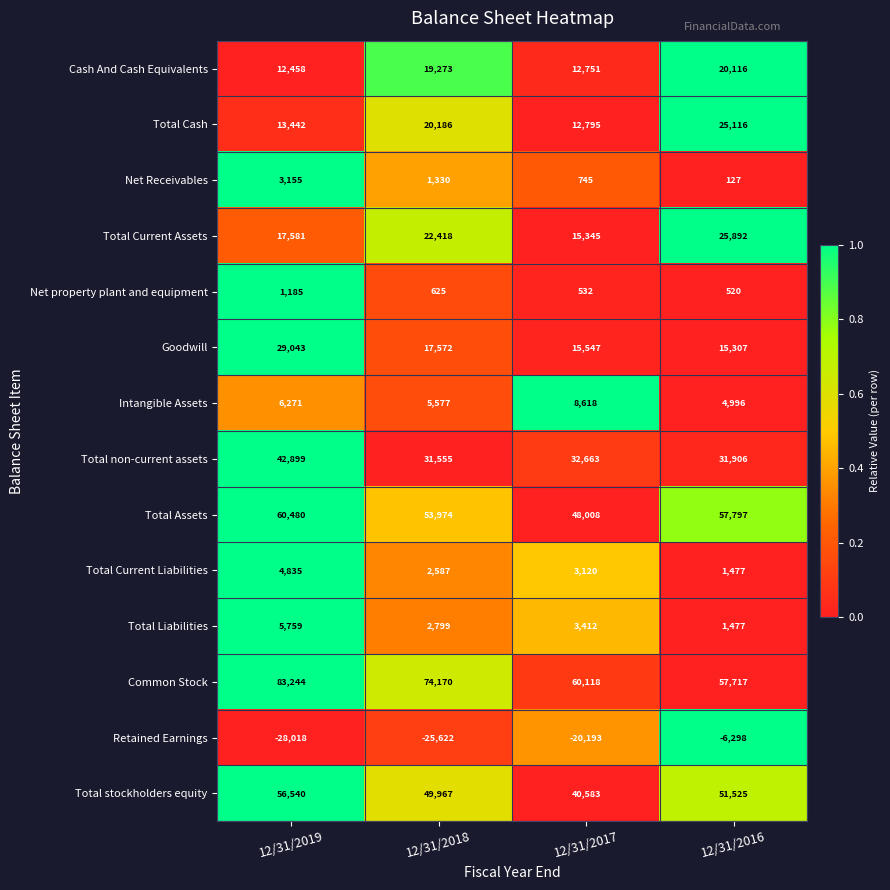

Is the value of Cash And Cash Equivalents at 12/31/2018 greater than the value of Goodwill at 12/31/2017?

Yes